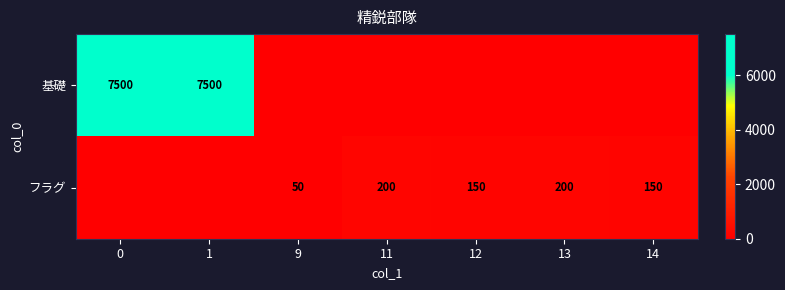

What is the greatest value displayed?

7500